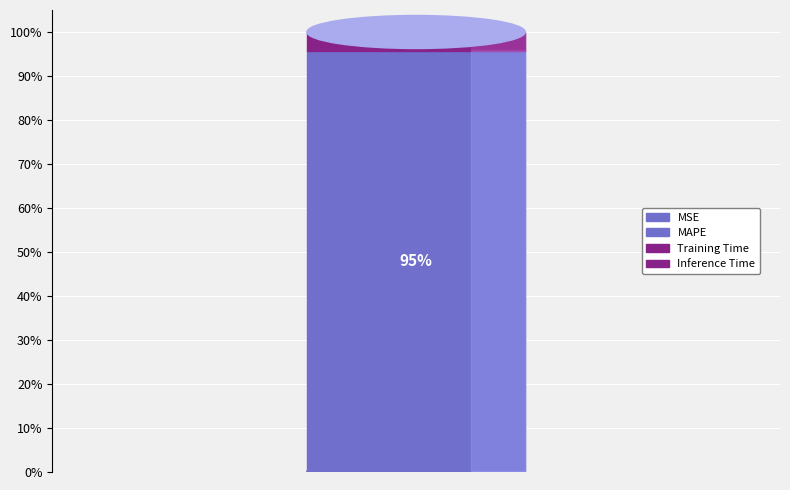

What is the largest slice in the pie chart?

MAPE